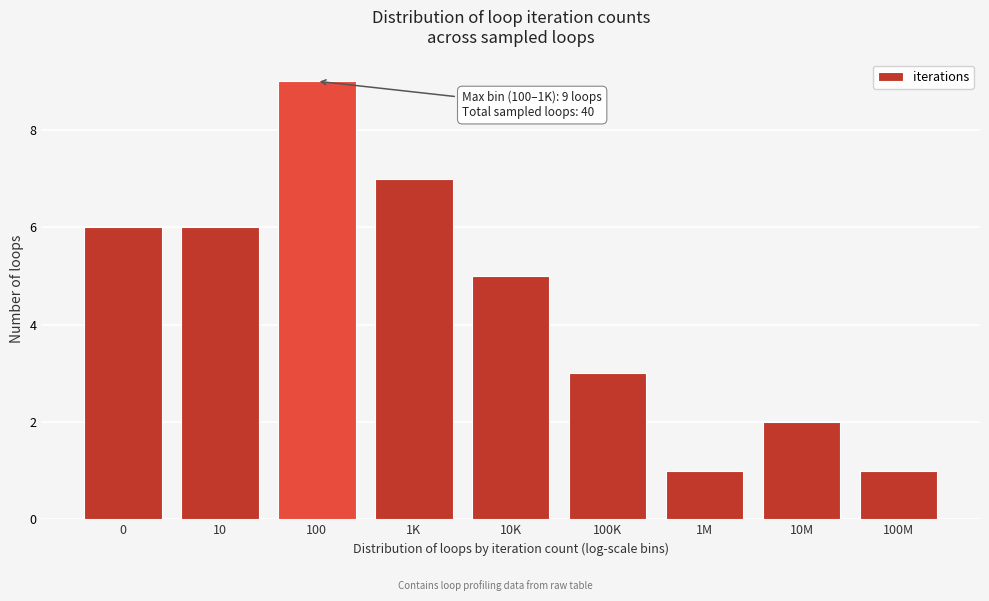

Reading left to right, transcribe all the data shown in this chart.

6	6	9	7	5	3	1	2	1